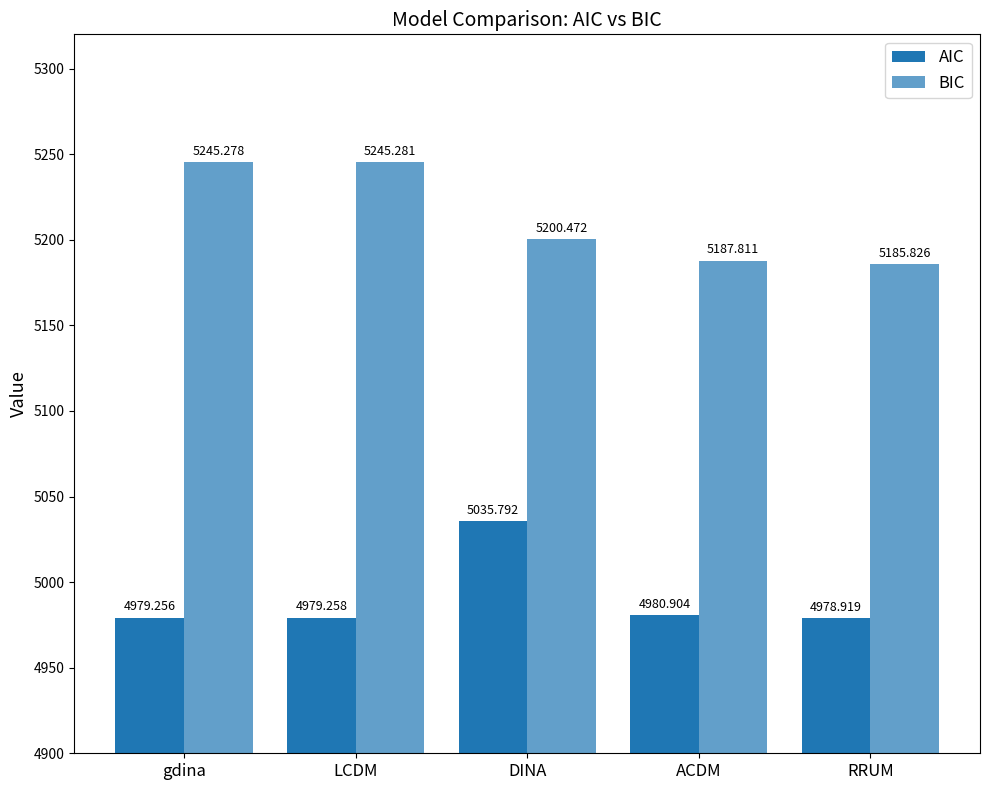

Are the bars horizontal?

No